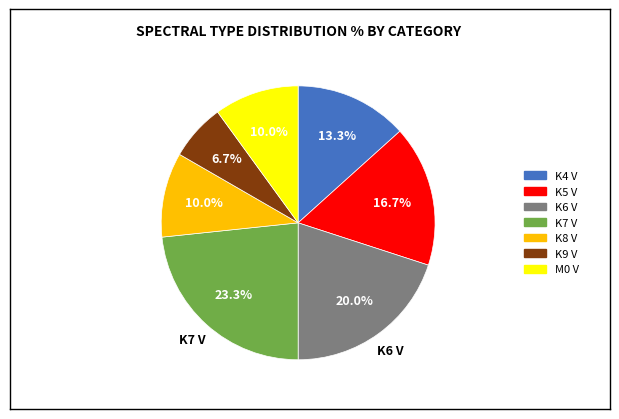

To the nearest percent, what percentage of the pie is M0 V?

10%